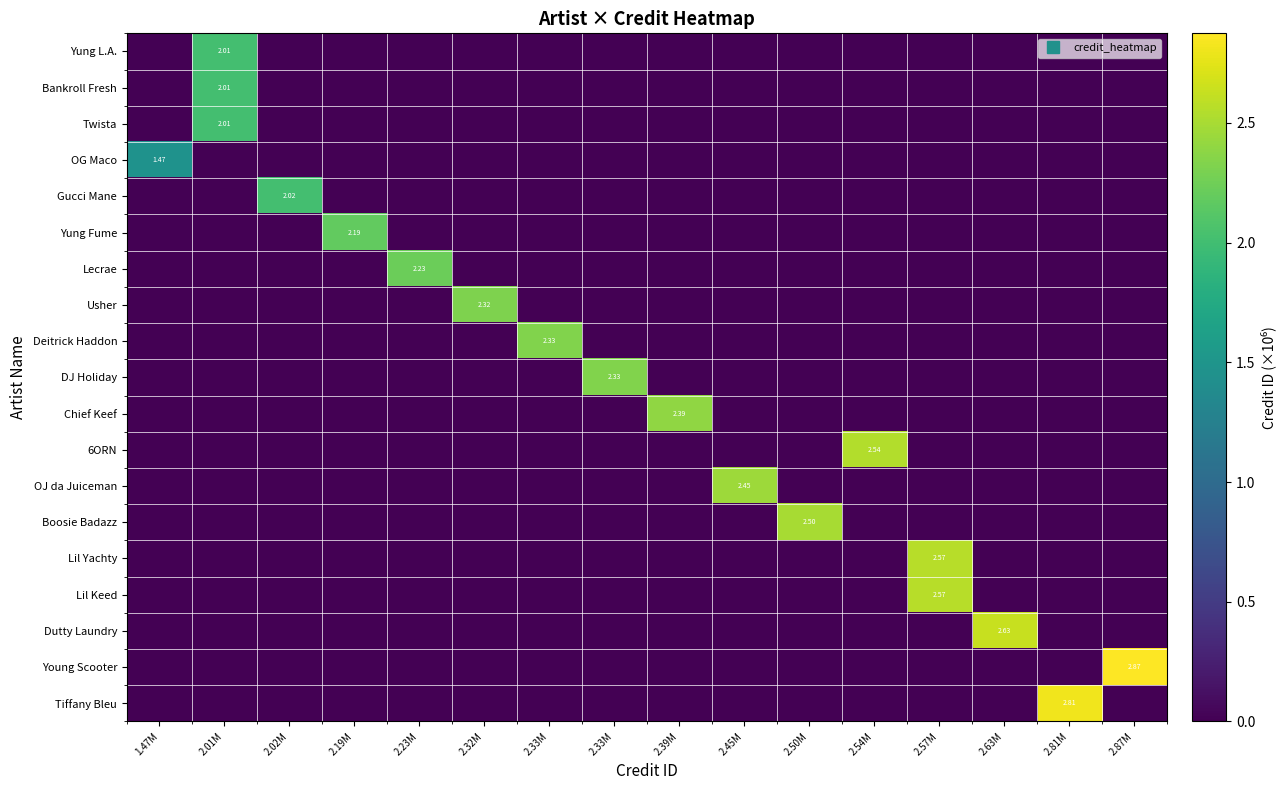

At which category is the sum across all series the highest?

2.01M